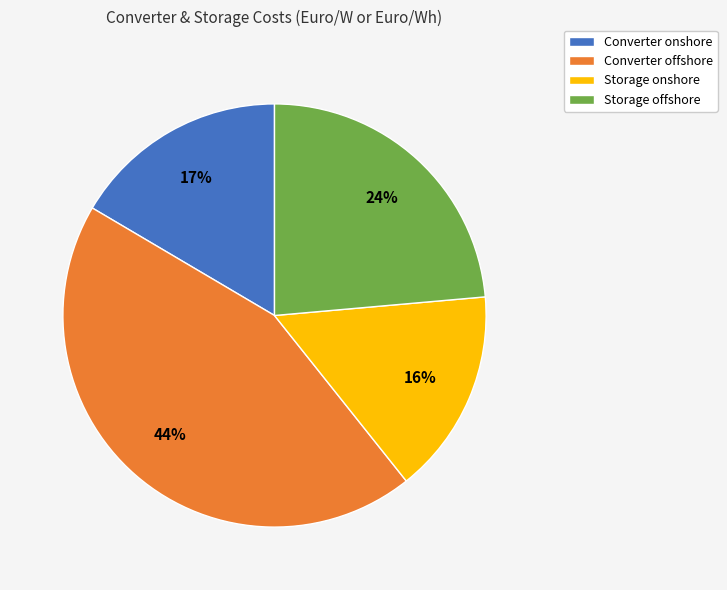

Is the sum of Storage onshore and Storage offshore greater than half?

No